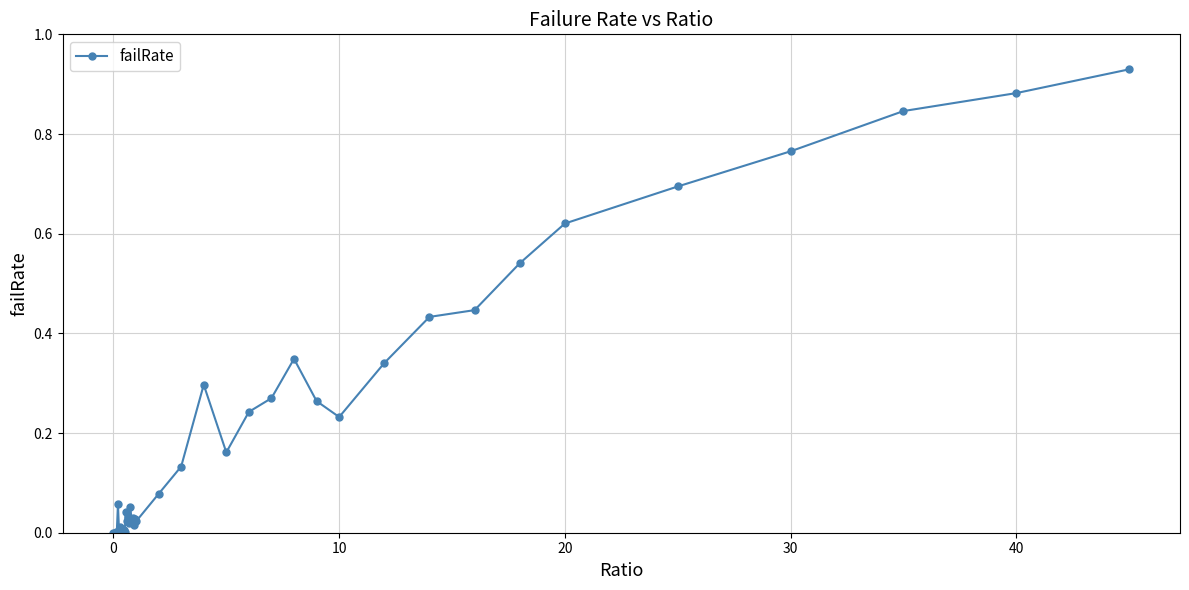

What is the sum of all values?

8.9